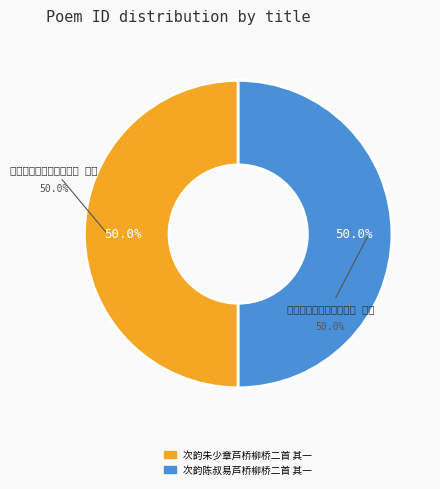

Does any single category account for the majority?

Yes